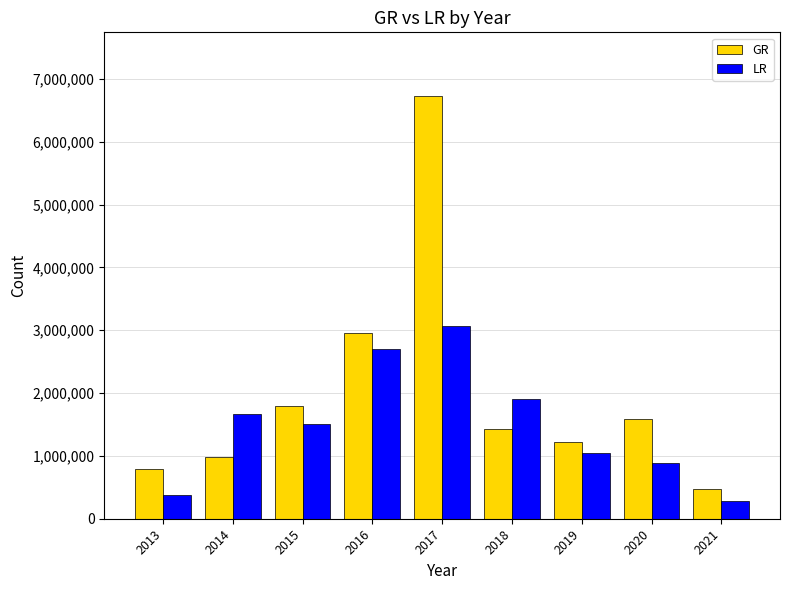

What is the total value across all series at 2016?

5653099